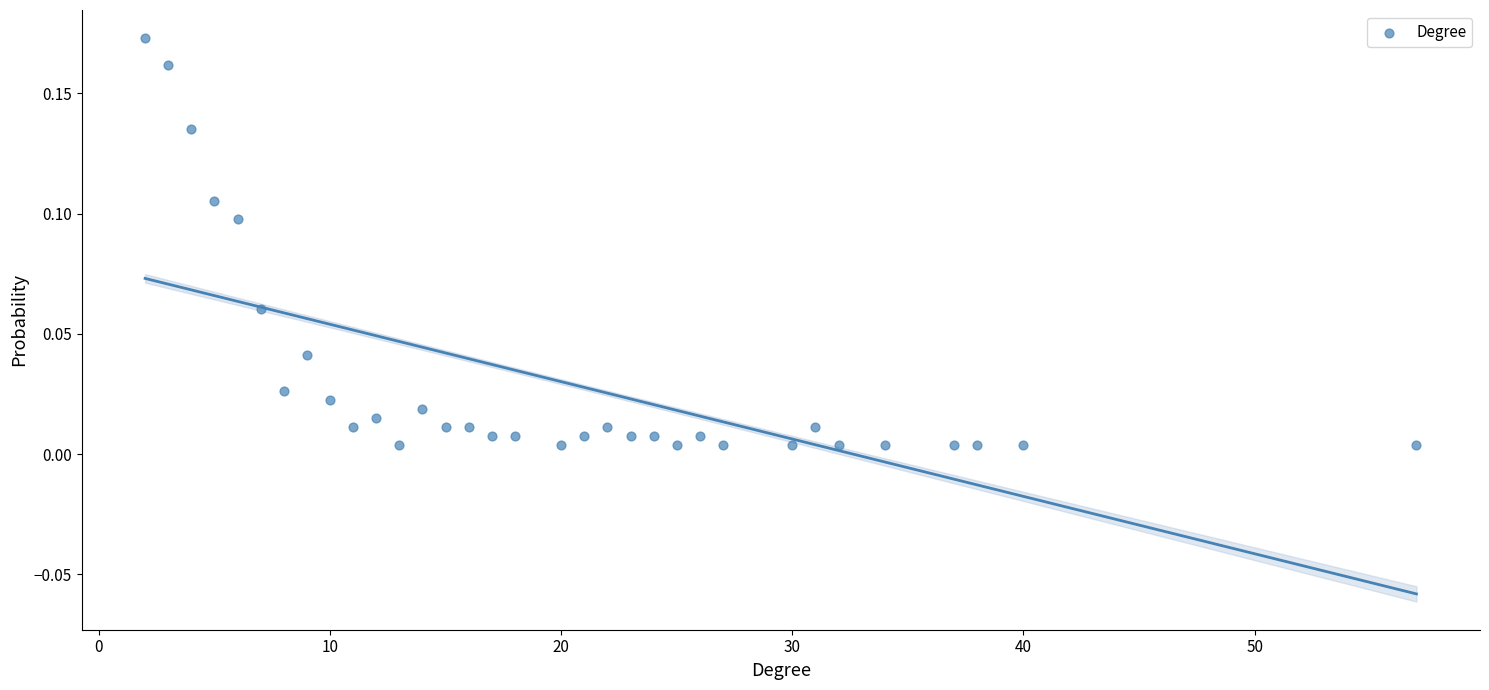

What is the range of X values (max minus min)?

55.0